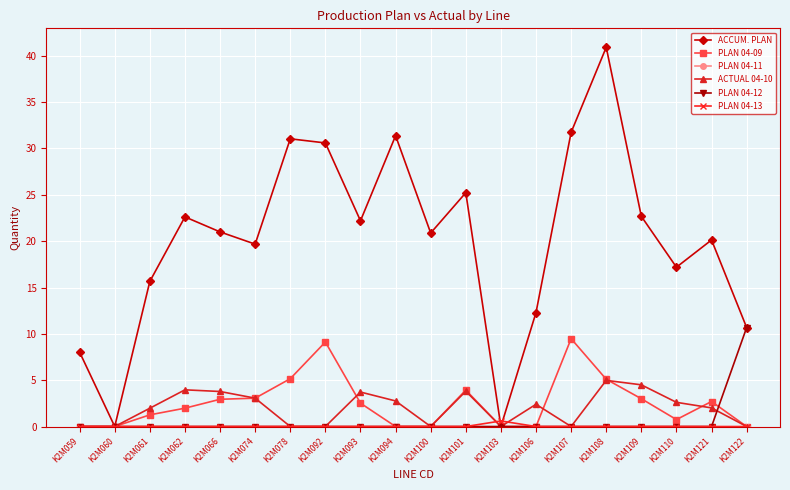

True or false: PLAN 04-12 and PLAN 04-09 intersect in this chart.

True